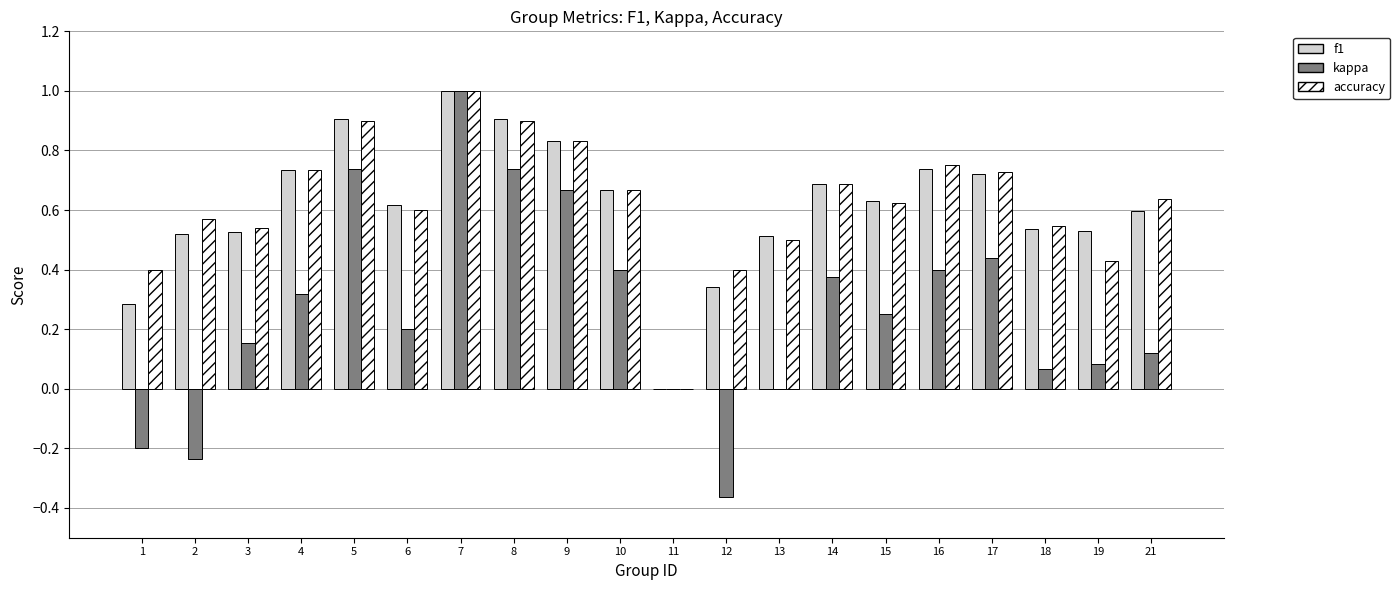

Which category has the highest value across all series?

7